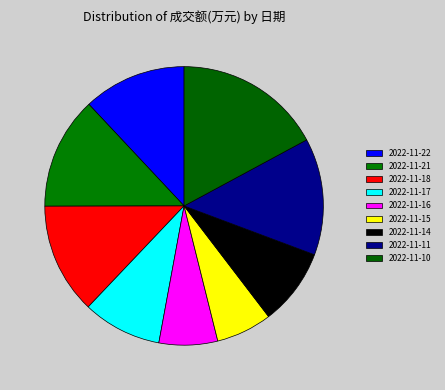

Count the number of slices in the pie.

9